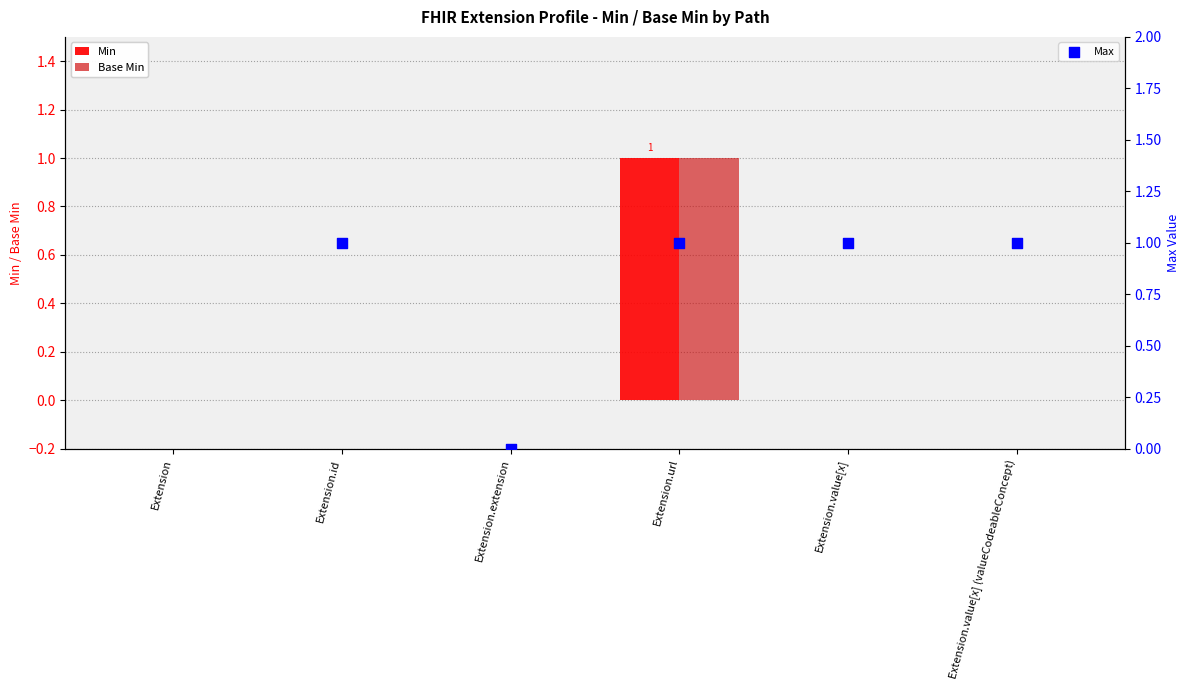

Which series reaches the maximum Y coordinate?

Max